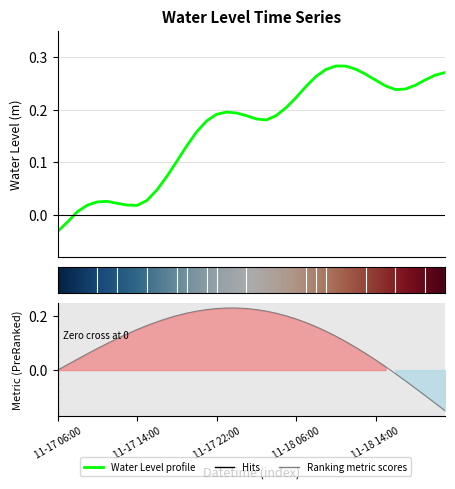

How many values are above zero?

38